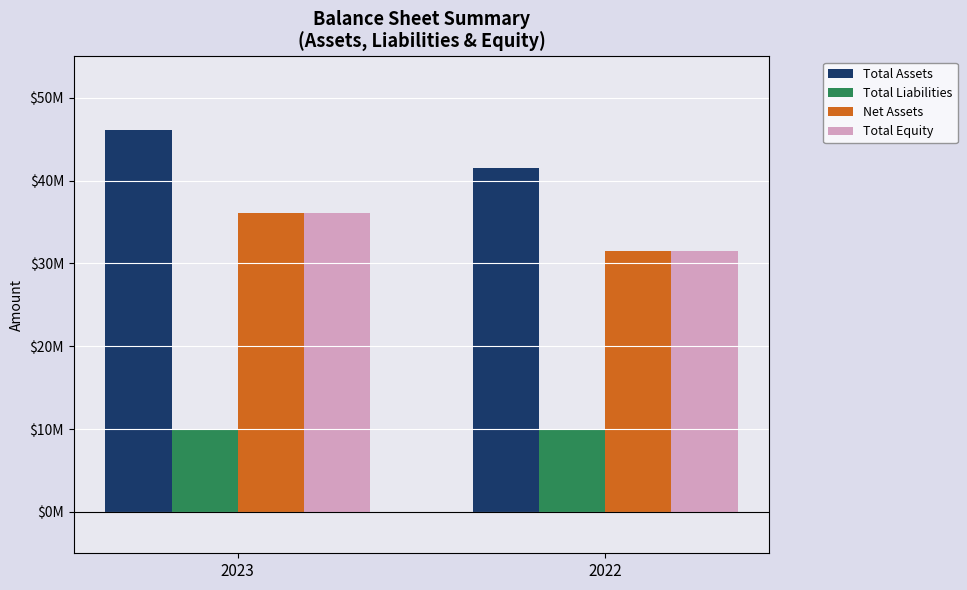

What is the approximate value of Total Liabilities at 2022, to the nearest 100?

10039400